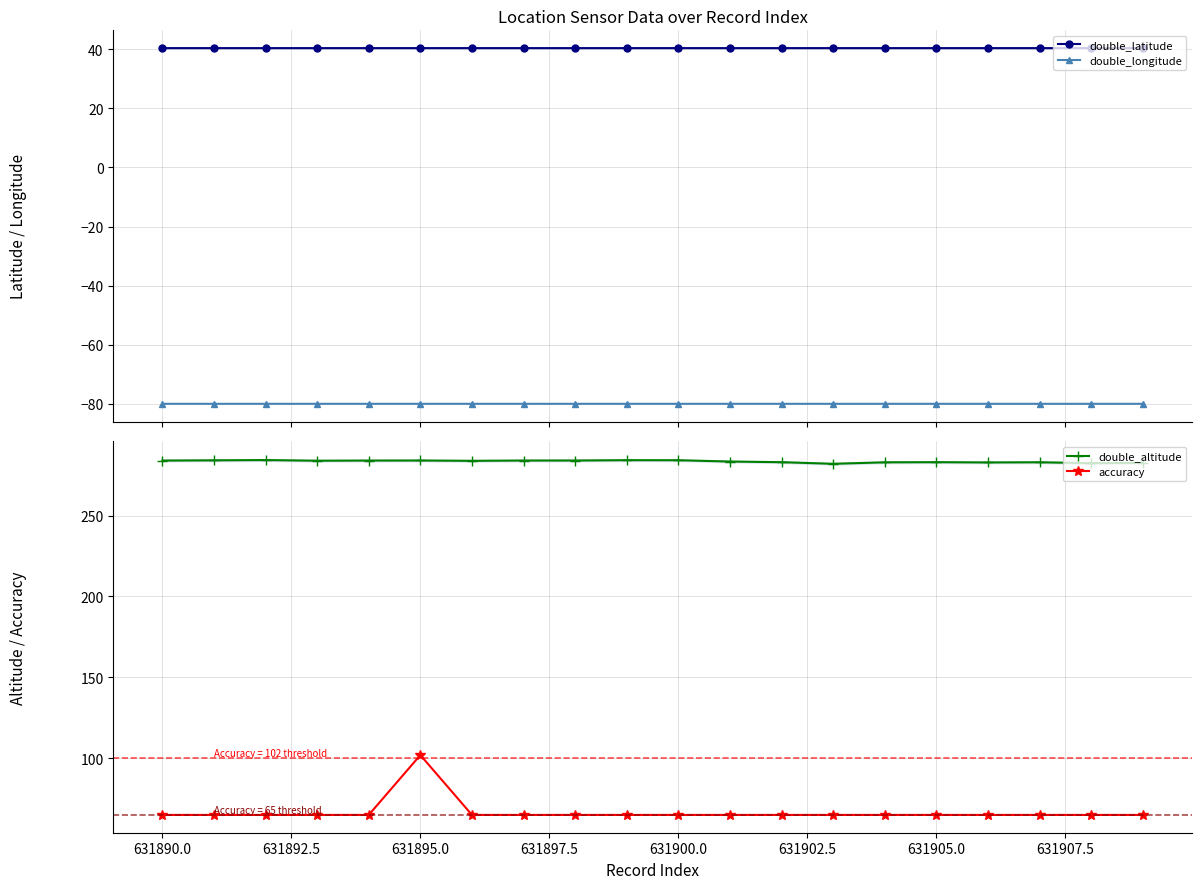

True or false: double_latitude has more than 0 points higher than both neighbors.

True